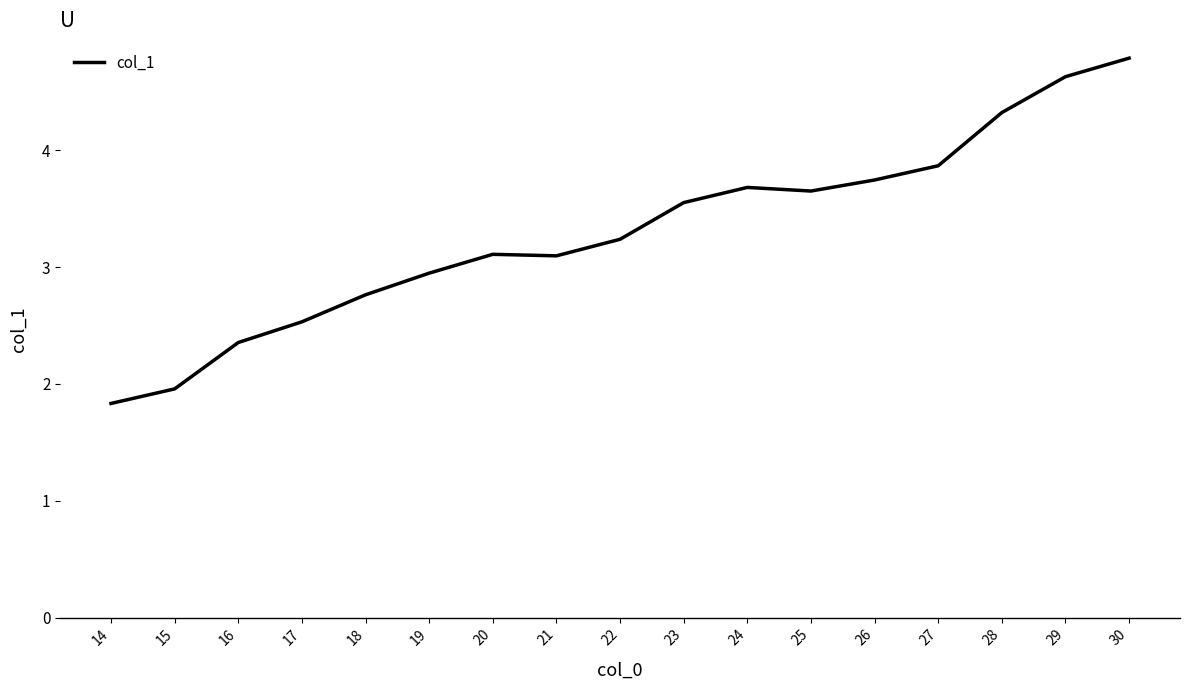

At which label does the data first exceed 3?

20